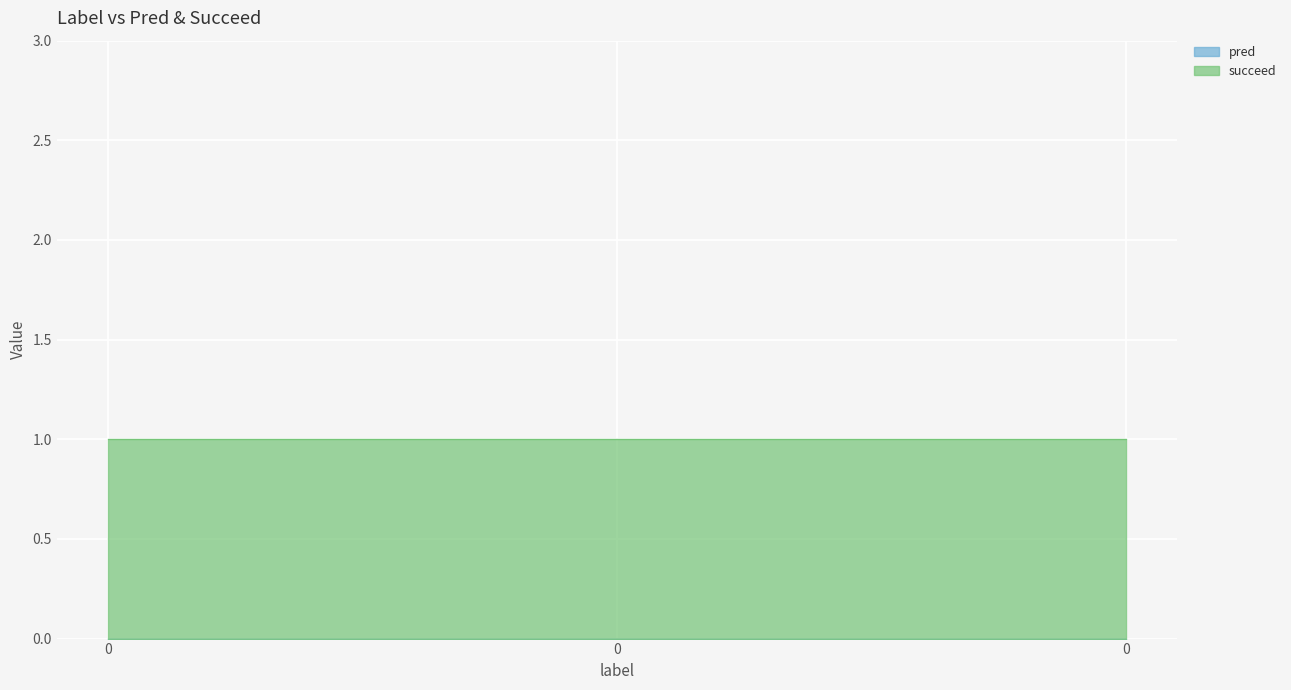

The succeed series shows 1 at 0. True or false?

False